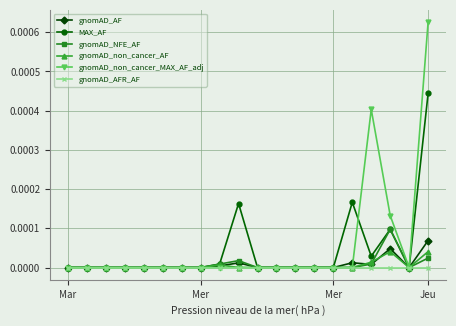

Which series has the largest range (max minus min)?

gnomAD_non_cancer_MAX_AF_adj